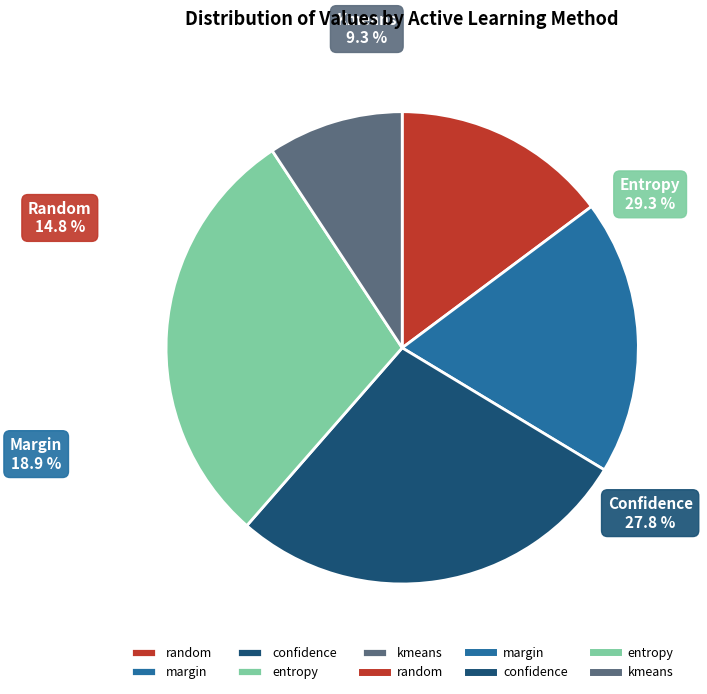

Which slice is the largest?

entropy